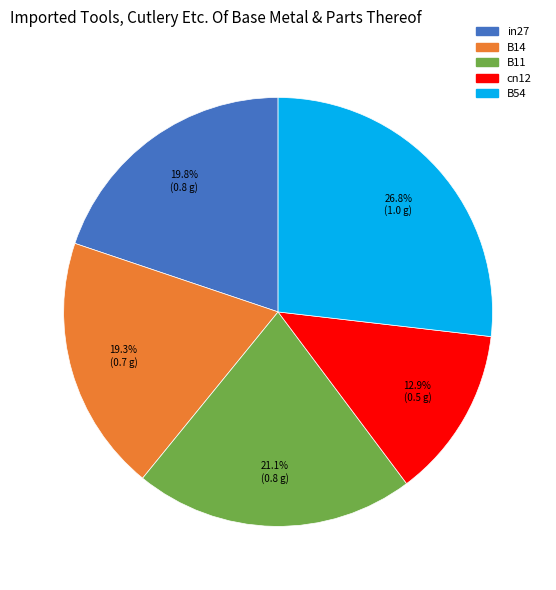

To the nearest percent, what is the combined percentage of B54 and B11?

48%